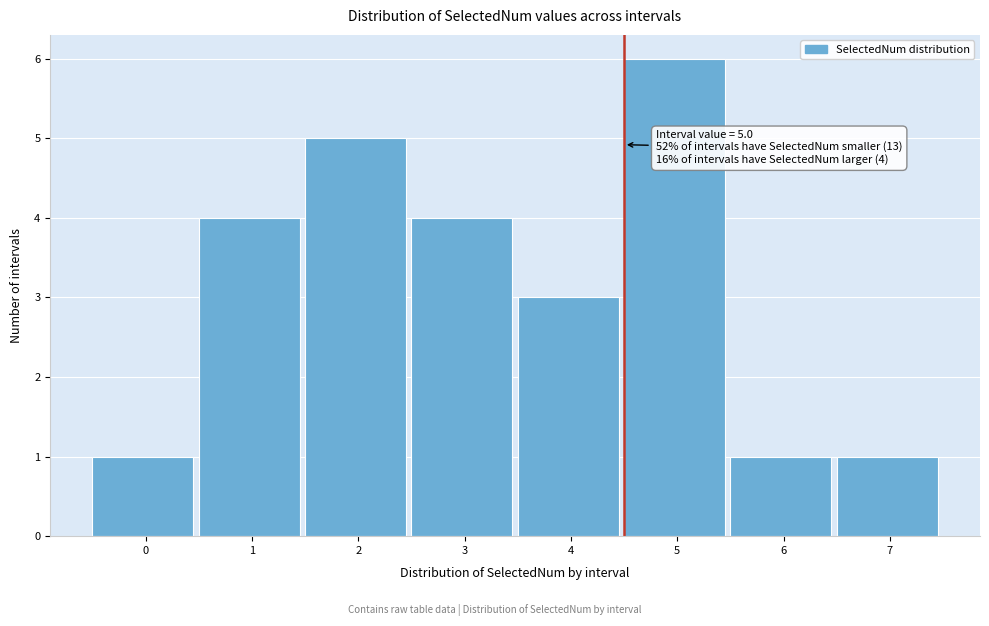

Reading left to right, extract all data points from this chart.

0=1	1=4	2=5	3=4	4=3	5=6	6=1	7=1